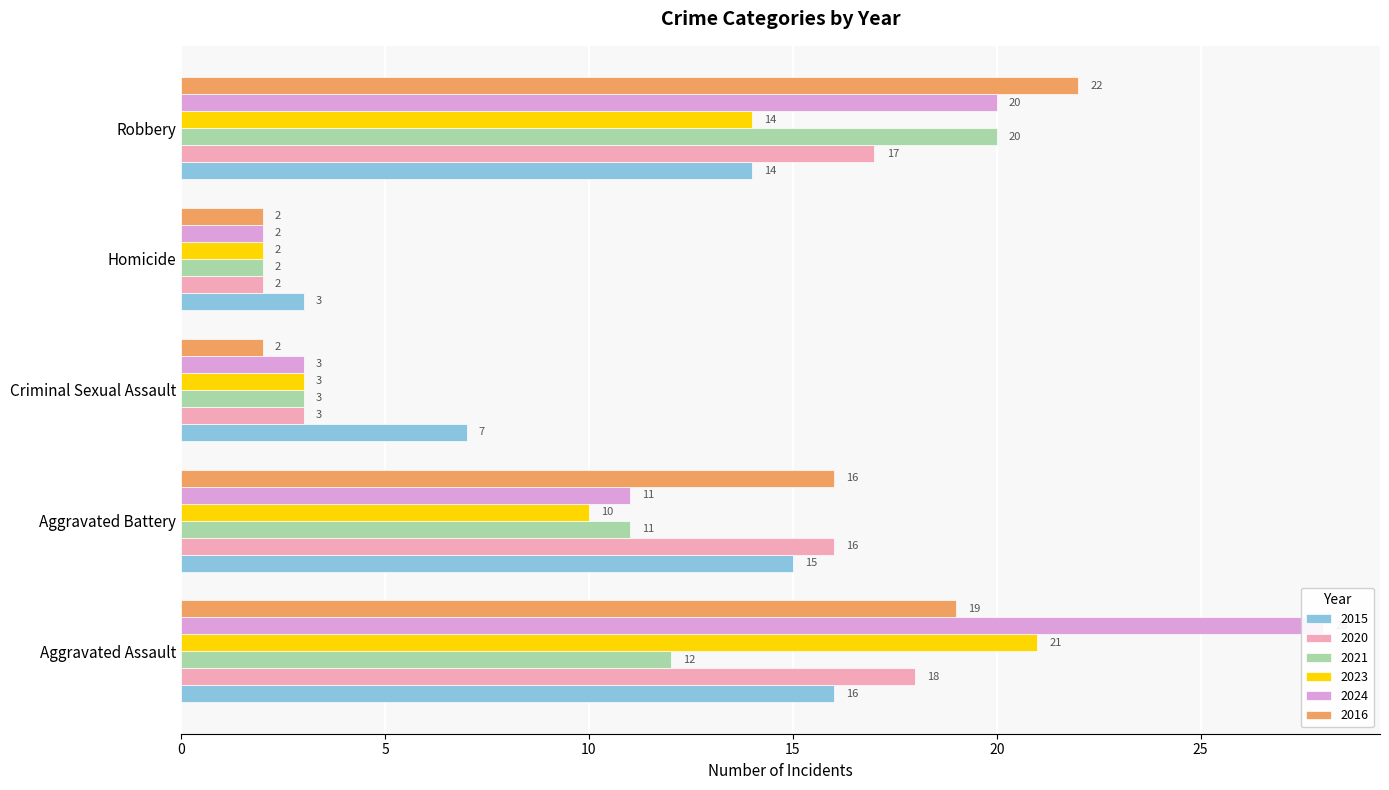

Is the value of 2021 at Criminal Sexual Assault greater than the value of 2020 at Criminal Sexual Assault?

No